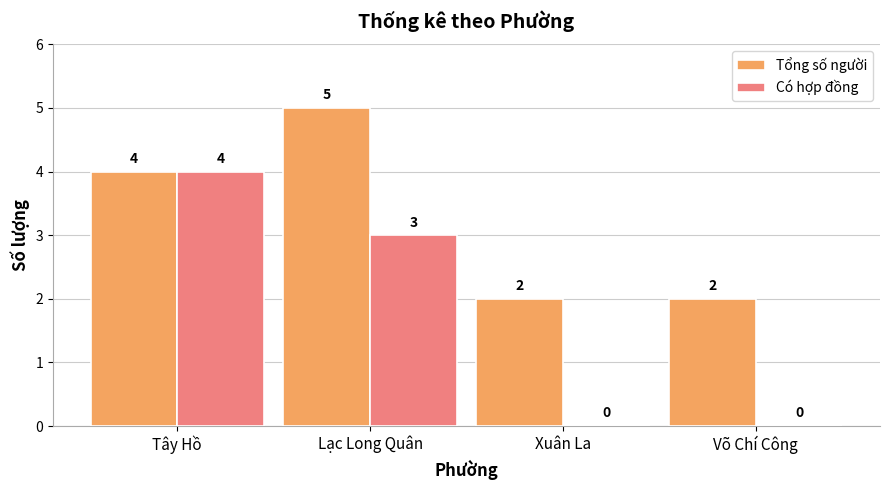

How many positive values does the Có hợp đồng series have?

2